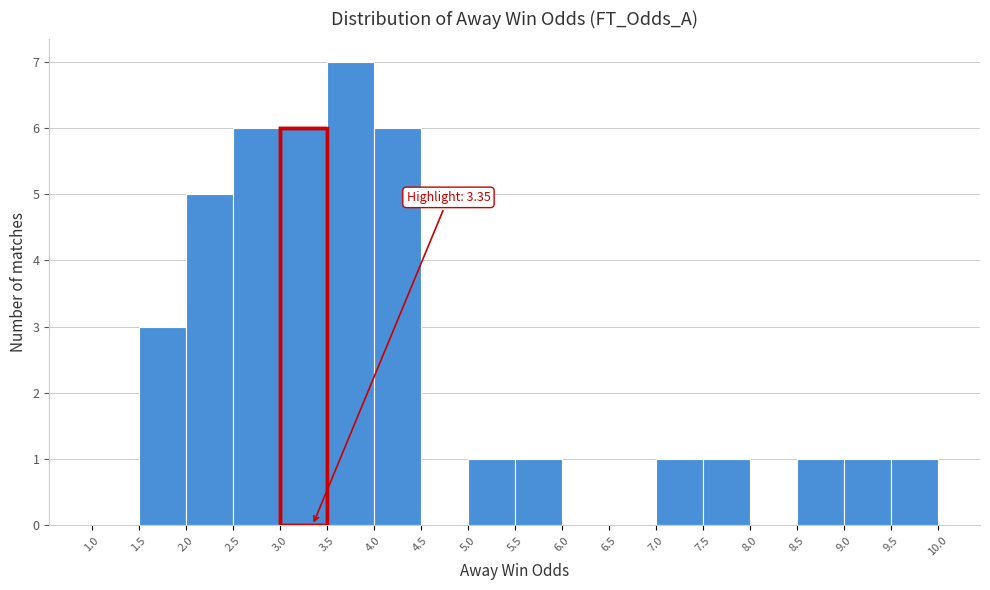

Over which range of the x-axis is the bar tallest?

3.5 to 4.0